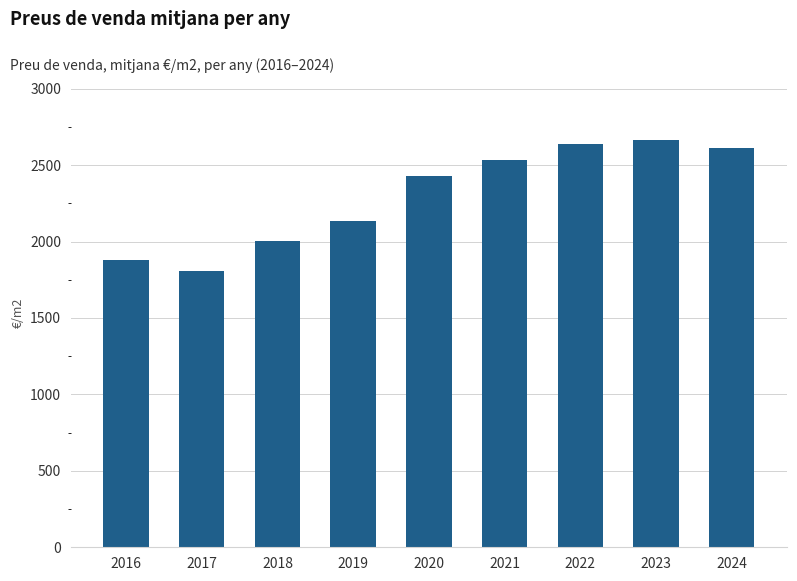

What is the value of the 4th bar from the left?

2137.0